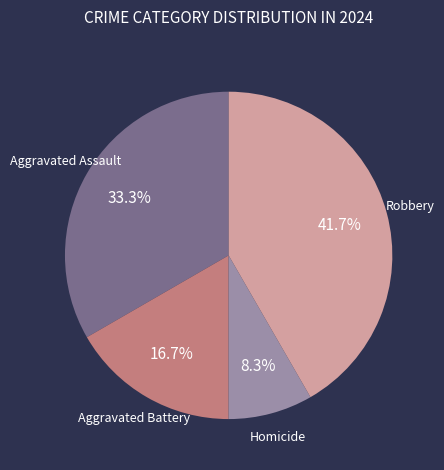

What is the largest slice in the pie chart?

Robbery